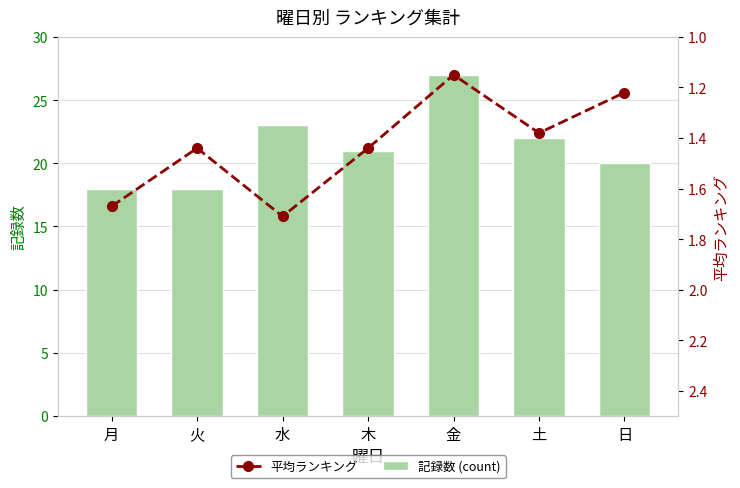

What is the spread (max minus min) of values at 水?

21.3